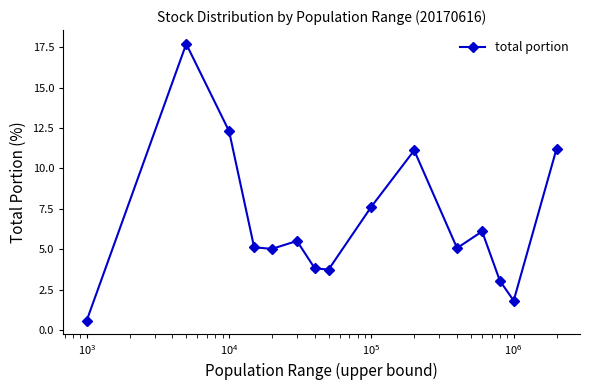

How many lines are shown in the chart?

1